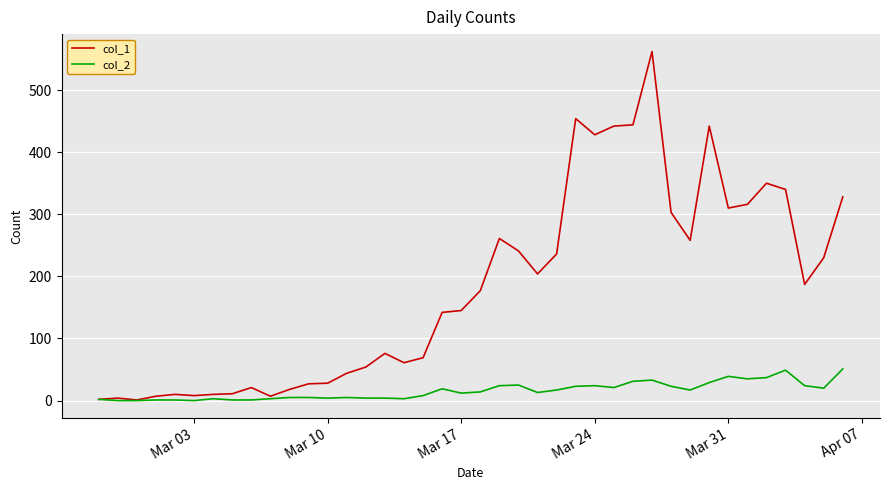

List the series in order of their peak value, highest first.

col_1, col_2